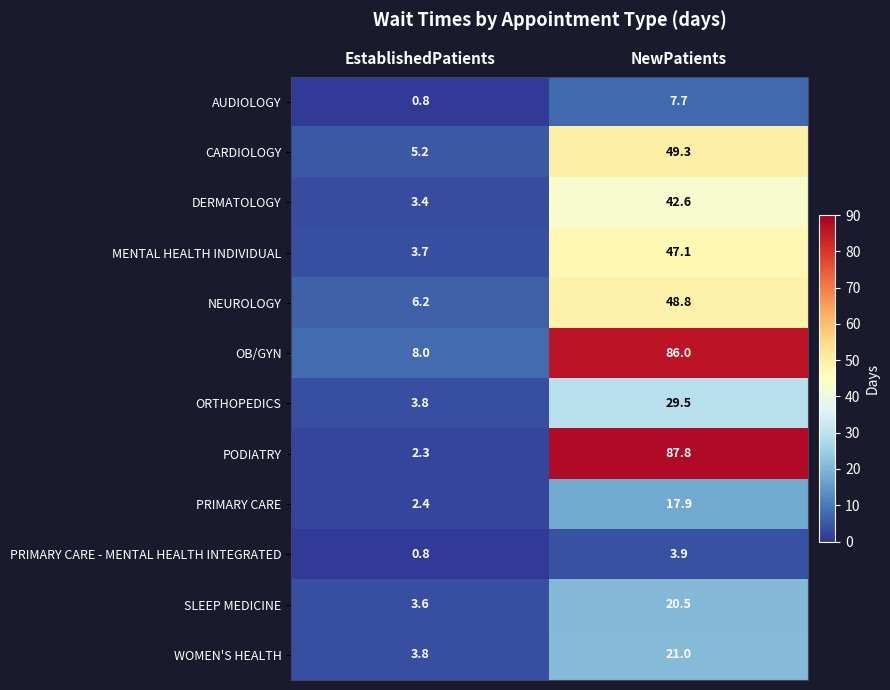

Between EstablishedPatients and NewPatients, which series saw the biggest shift?

PODIATRY